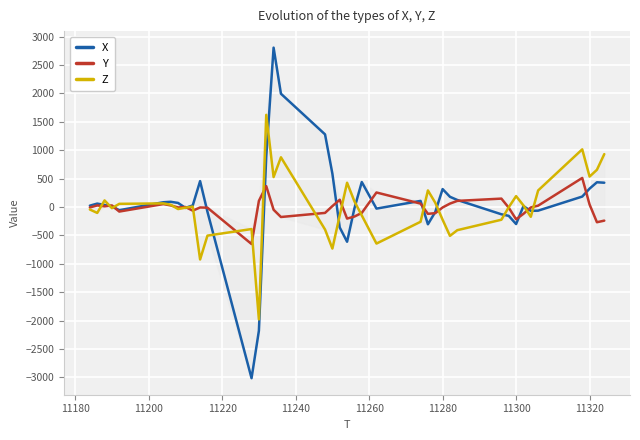

What are all the series names shown in the legend?

X, Y, Z